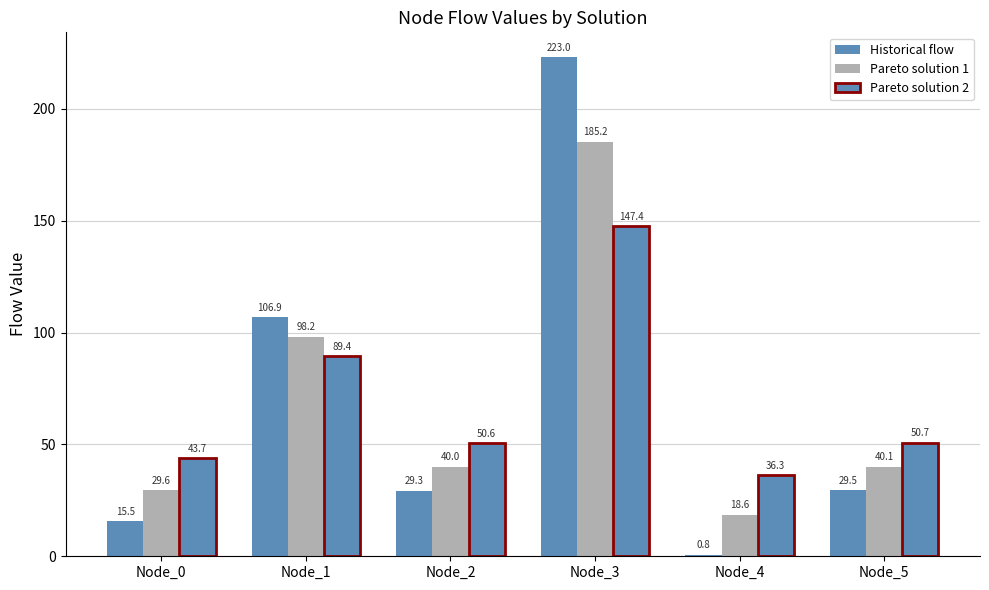

How many bars are there in each group?

3